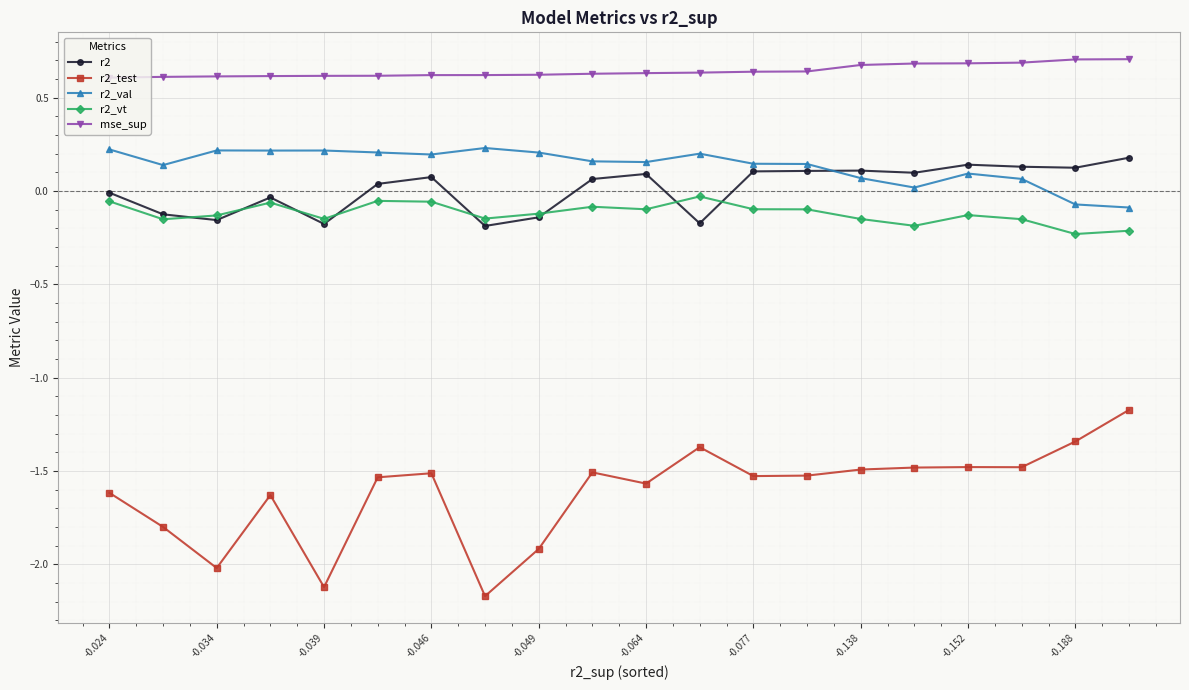

Which series has the largest total across all categories?

mse_sup